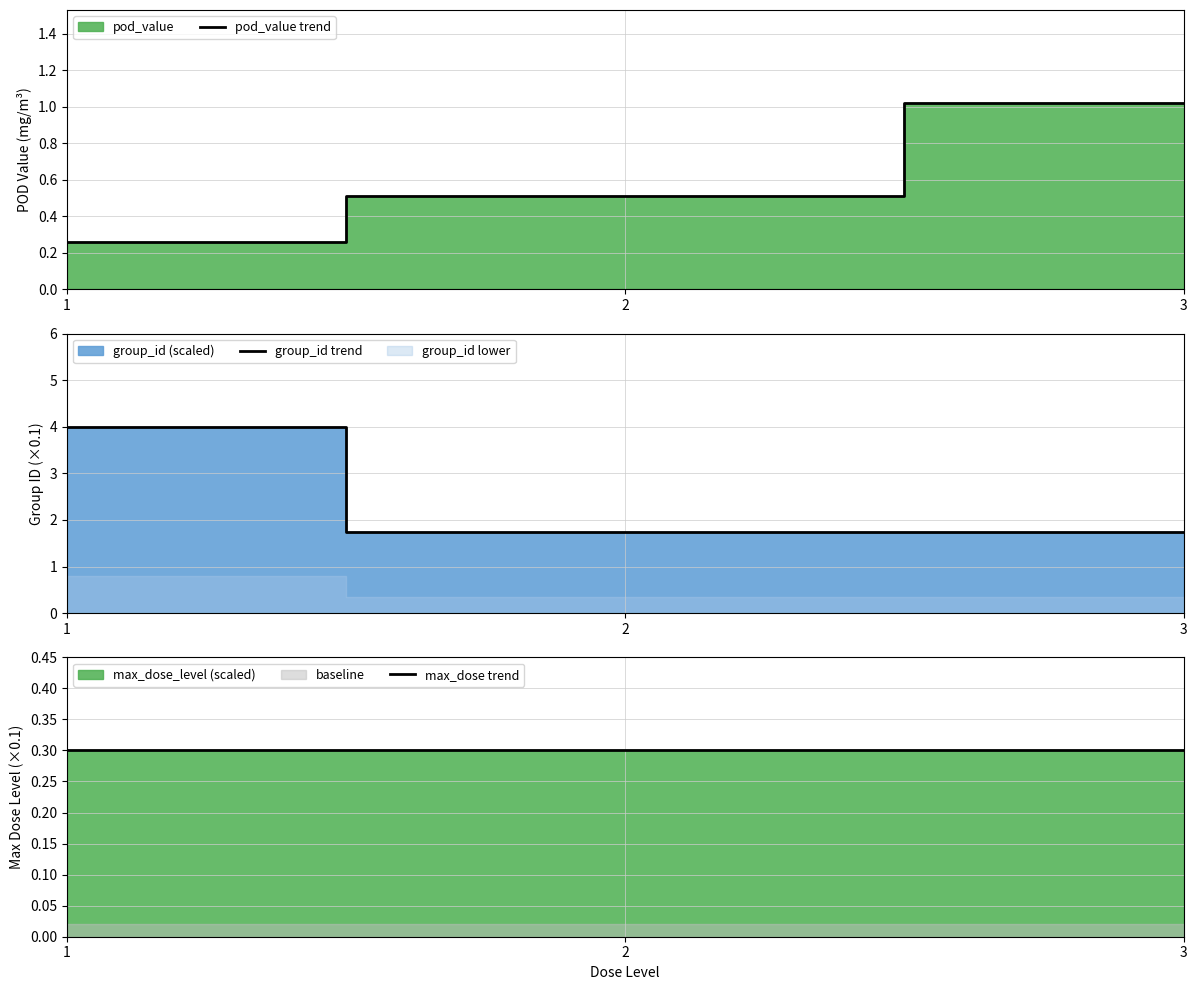

At which category is the sum across all series the highest?

1